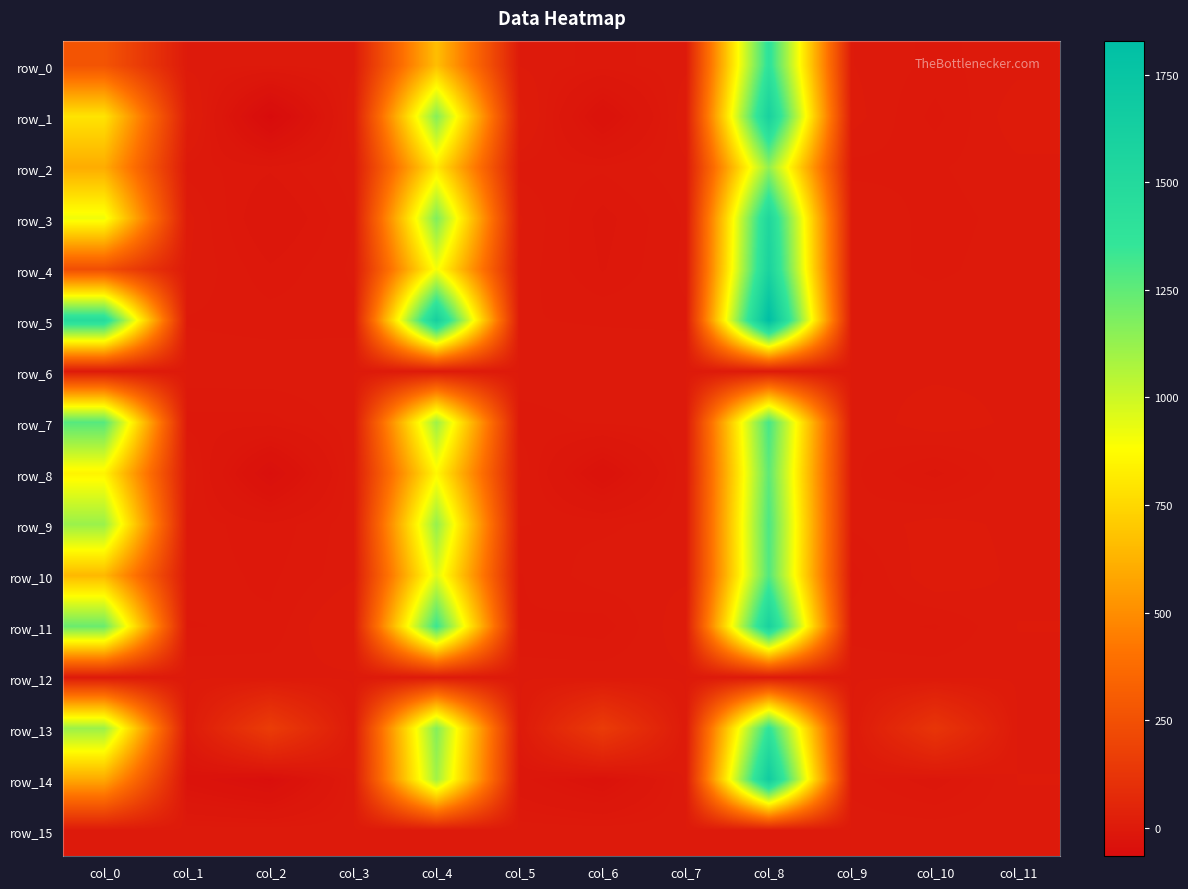

At how many categories does at least one series exceed 646?

3